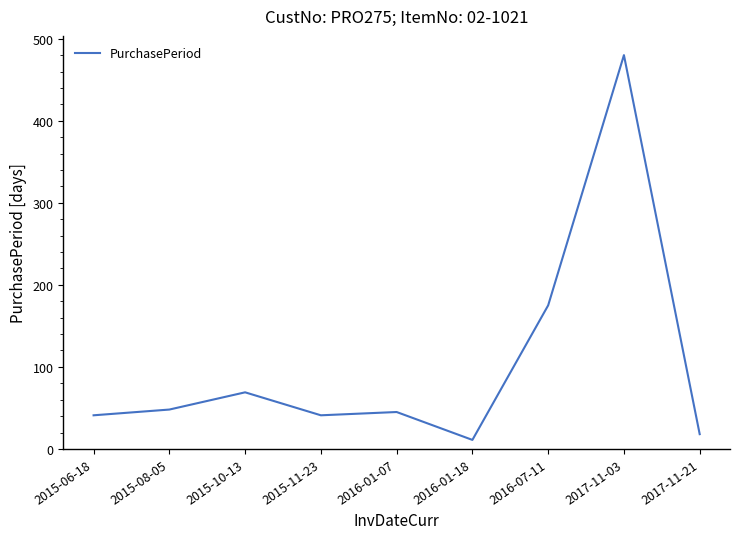

At which label is the value closest to 245?

2016-07-11